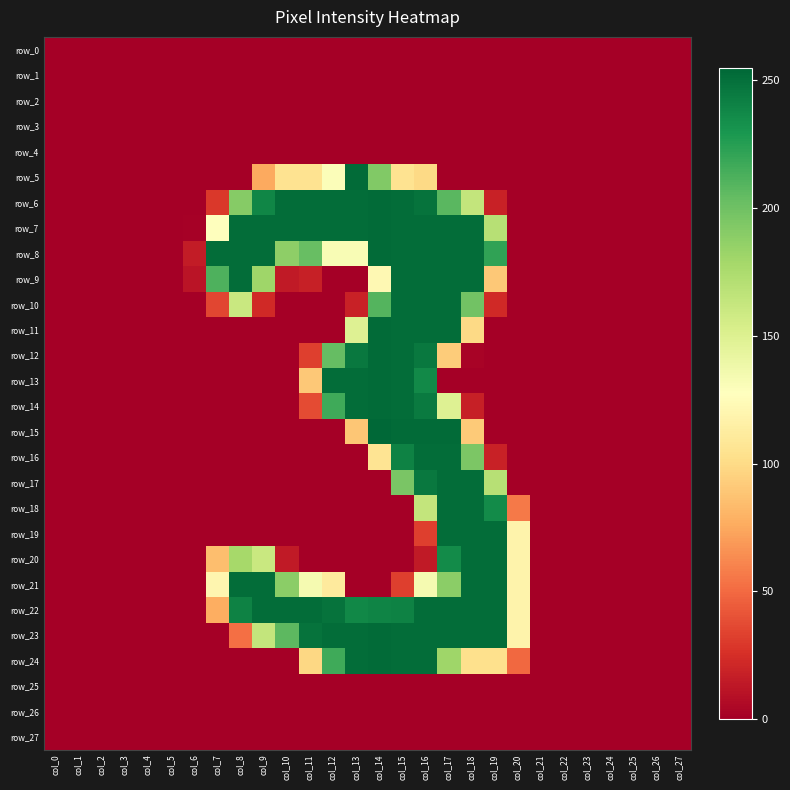

Reading left to right, list all the values displayed in this chart.

row_0: 0	0	0	0	0	0	0	0	0	0	0	0	0	0	0	0	0	0	0	0	0	0	0	0	0	0	0	0
row_1: 0	0	0	0	0	0	0	0	0	0	0	0	0	0	0	0	0	0	0	0	0	0	0	0	0	0	0	0
row_2: 0	0	0	0	0	0	0	0	0	0	0	0	0	0	0	0	0	0	0	0	0	0	0	0	0	0	0	0
row_3: 0	0	0	0	0	0	0	0	0	0	0	0	0	0	0	0	0	0	0	0	0	0	0	0	0	0	0	0
row_4: 0	0	0	0	0	0	0	0	0	0	0	0	0	0	0	0	0	0	0	0	0	0	0	0	0	0	0	0
row_5: 0	0	0	0	0	0	0	0	0	75	105	105	130	253	193	105	99	0	0	0	0	0	0	0	0	0	0	0
row_6: 0	0	0	0	0	0	0	29	191	239	252	252	252	252	253	252	249	208	164	18	0	0	0	0	0	0	0	0
row_7: 0	0	0	0	0	0	1	128	252	252	252	252	252	252	253	252	252	252	252	170	0	0	0	0	0	0	0	0
row_8: 0	0	0	0	0	0	15	252	252	252	188	203	132	132	253	252	252	252	252	222	0	0	0	0	0	0	0	0
row_9: 0	0	0	0	0	0	11	212	252	181	14	17	0	0	122	252	252	252	252	90	0	0	0	0	0	0	0	0
row_10: 0	0	0	0	0	0	0	35	161	22	0	0	0	18	210	252	252	252	199	22	0	0	0	0	0	0	0	0
row_11: 0	0	0	0	0	0	0	0	0	0	0	0	0	149	253	252	252	252	99	0	0	0	0	0	0	0	0	0
row_12: 0	0	0	0	0	0	0	0	0	0	0	32	204	246	253	252	246	92	2	0	0	0	0	0	0	0	0	0
row_13: 0	0	0	0	0	0	0	0	0	0	0	90	252	252	253	252	237	0	0	0	0	0	0	0	0	0	0	0
row_14: 0	0	0	0	0	0	0	0	0	0	0	37	217	252	253	252	245	149	17	0	0	0	0	0	0	0	0	0
row_15: 0	0	0	0	0	0	0	0	0	0	0	0	0	89	255	253	253	253	91	0	0	0	0	0	0	0	0	0
row_16: 0	0	0	0	0	0	0	0	0	0	0	0	0	0	106	241	252	252	195	18	0	0	0	0	0	0	0	0
row_17: 0	0	0	0	0	0	0	0	0	0	0	0	0	0	0	196	246	252	252	170	0	0	0	0	0	0	0	0
row_18: 0	0	0	0	0	0	0	0	0	0	0	0	0	0	0	0	164	252	252	236	56	0	0	0	0	0	0	0
row_19: 0	0	0	0	0	0	0	0	0	0	0	0	0	0	0	0	32	252	252	252	118	0	0	0	0	0	0	0
row_20: 0	0	0	0	0	0	0	85	178	161	14	0	0	0	0	0	14	236	252	252	118	0	0	0	0	0	0	0
row_21: 0	0	0	0	0	0	0	120	252	252	189	134	111	0	0	32	134	189	252	252	118	0	0	0	0	0	0	0
row_22: 0	0	0	0	0	0	0	77	241	252	252	252	249	238	240	241	252	252	252	252	118	0	0	0	0	0	0	0
row_23: 0	0	0	0	0	0	0	0	52	164	207	249	252	252	253	252	252	252	252	252	118	0	0	0	0	0	0	0
row_24: 0	0	0	0	0	0	0	0	0	0	0	98	217	252	253	252	252	181	103	103	49	0	0	0	0	0	0	0
row_25: 0	0	0	0	0	0	0	0	0	0	0	0	0	0	0	0	0	0	0	0	0	0	0	0	0	0	0	0
row_26: 0	0	0	0	0	0	0	0	0	0	0	0	0	0	0	0	0	0	0	0	0	0	0	0	0	0	0	0
row_27: 0	0	0	0	0	0	0	0	0	0	0	0	0	0	0	0	0	0	0	0	0	0	0	0	0	0	0	0